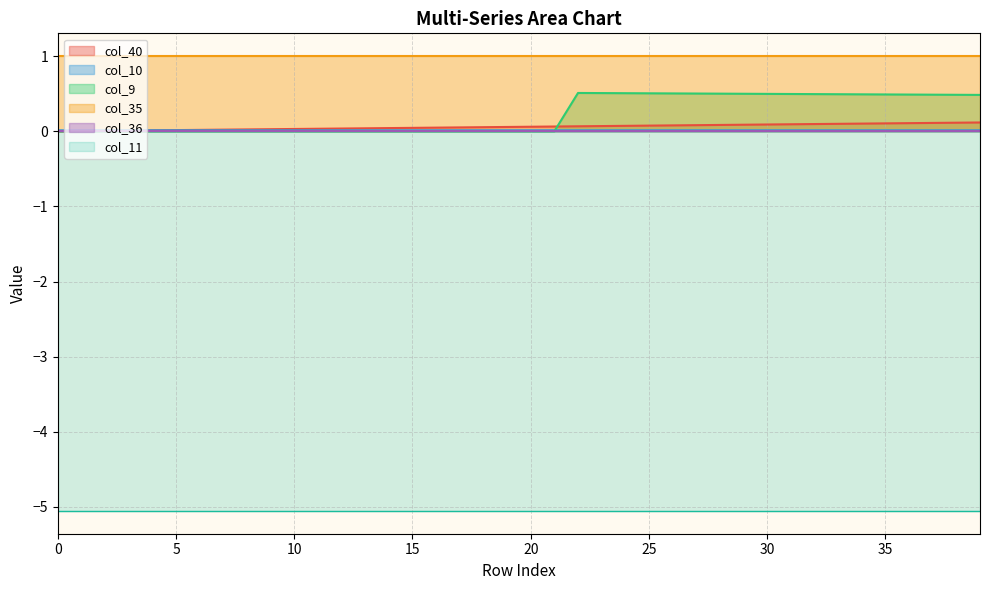

The value of col_9 at 10 is 0.3. True or false?

False